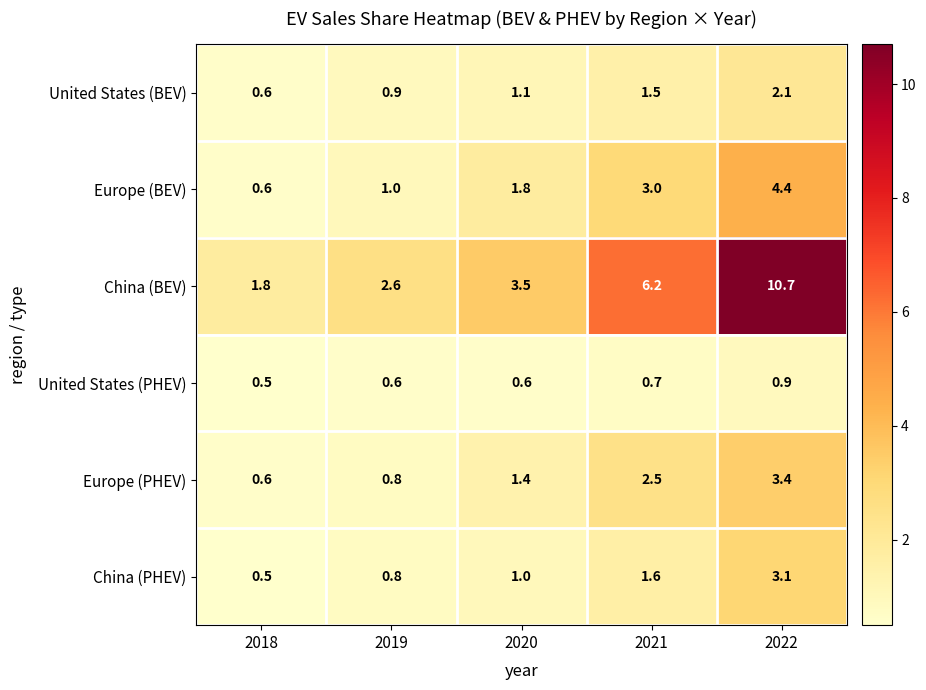

Reading left to right, list all the values displayed in this chart.

United States (BEV): 2018=0.6	2019=0.9	2020=1.1	2021=1.5	2022=2.1
Europe (BEV): 2018=0.6	2019=1.0	2020=1.8	2021=3.0	2022=4.4
China (BEV): 2018=1.8	2019=2.6	2020=3.5	2021=6.2	2022=10.7
United States (PHEV): 2018=0.5	2019=0.6	2020=0.6	2021=0.7	2022=0.9
Europe (PHEV): 2018=0.6	2019=0.8	2020=1.4	2021=2.5	2022=3.4
China (PHEV): 2018=0.5	2019=0.8	2020=1.0	2021=1.6	2022=3.1